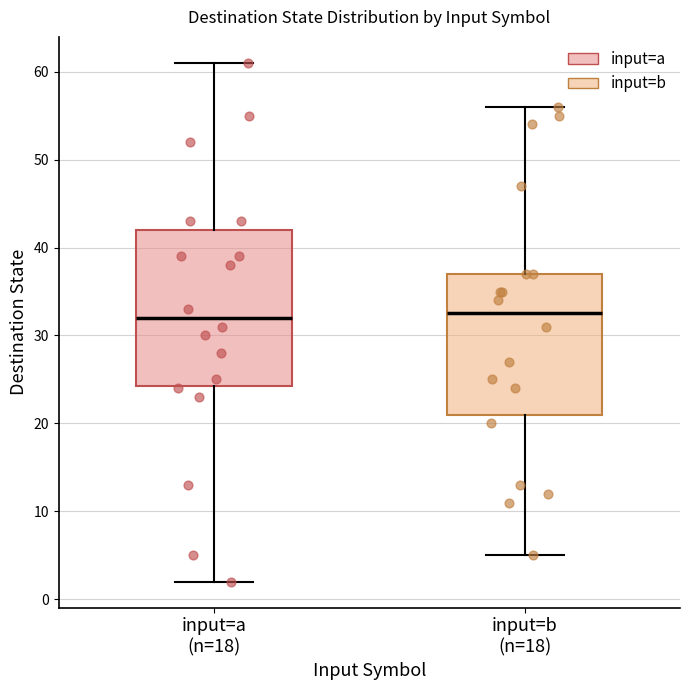

Reading left to right, read every box against the y-axis: the position of its median line, the range the box covers, and the ends of its whiskers. The values are not printed on the chart, so give them approximately, as read against the axis.

input=a (n=18): median 32, box 24 to 42, whiskers 2 to 61
input=b (n=18): median 33, box 21 to 37, whiskers 5 to 56